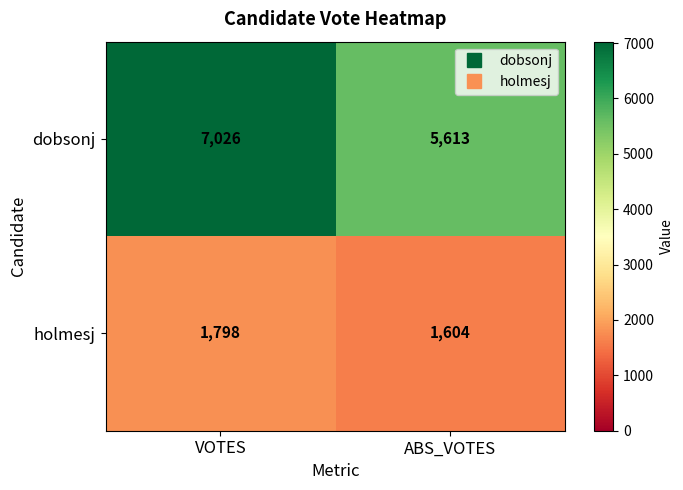

What value does the holmesj series have at ABS_VOTES, to the nearest 5?

1605